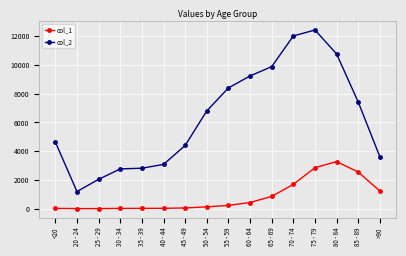

Which category has the highest value across all series?

75 - 79